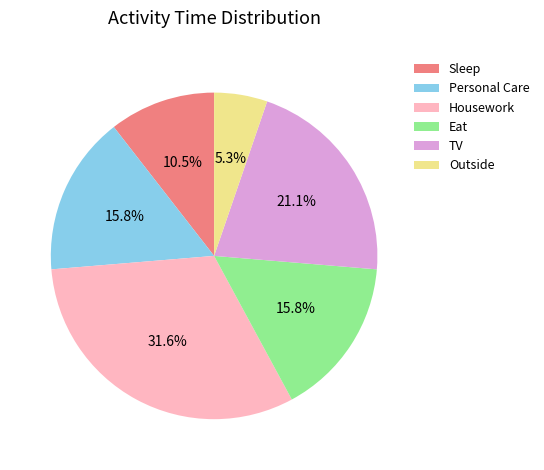

Count the number of slices in the pie.

6